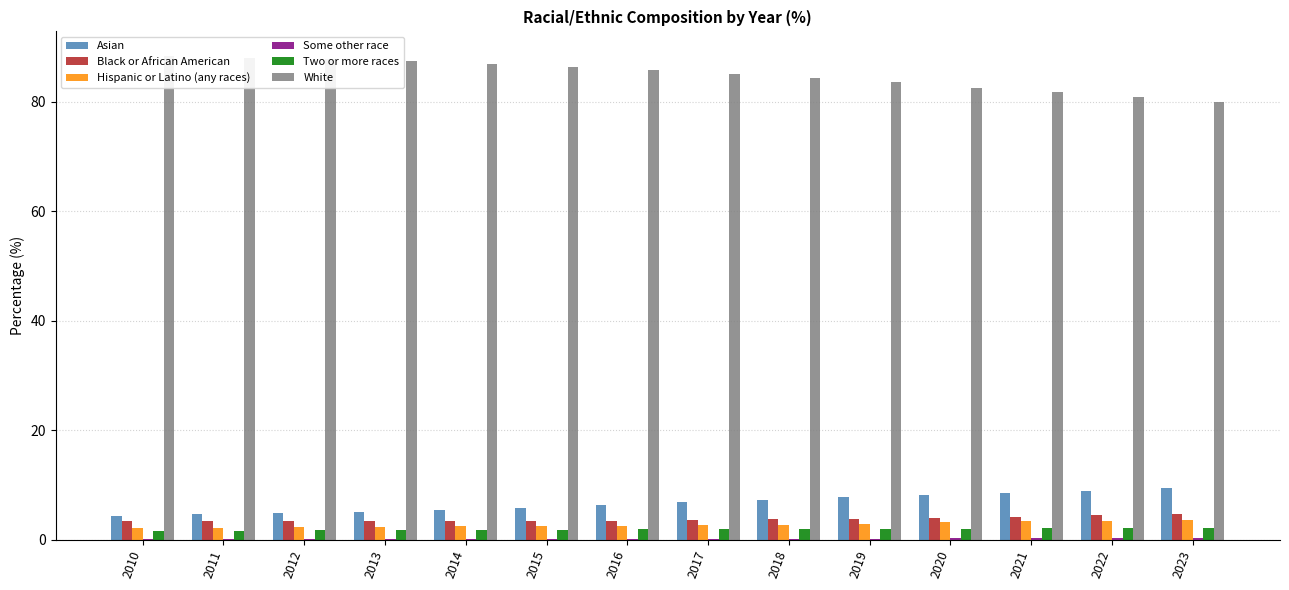

True or false: Some other race has a value of 0.2 at 2016.

True